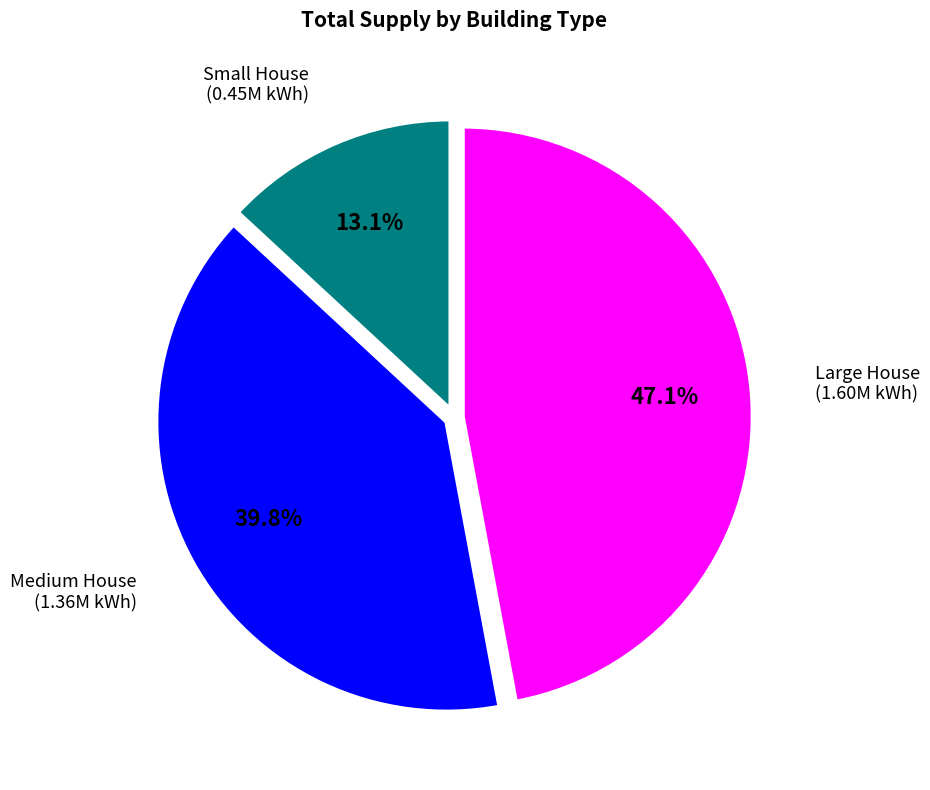

Does any single category account for the majority?

No